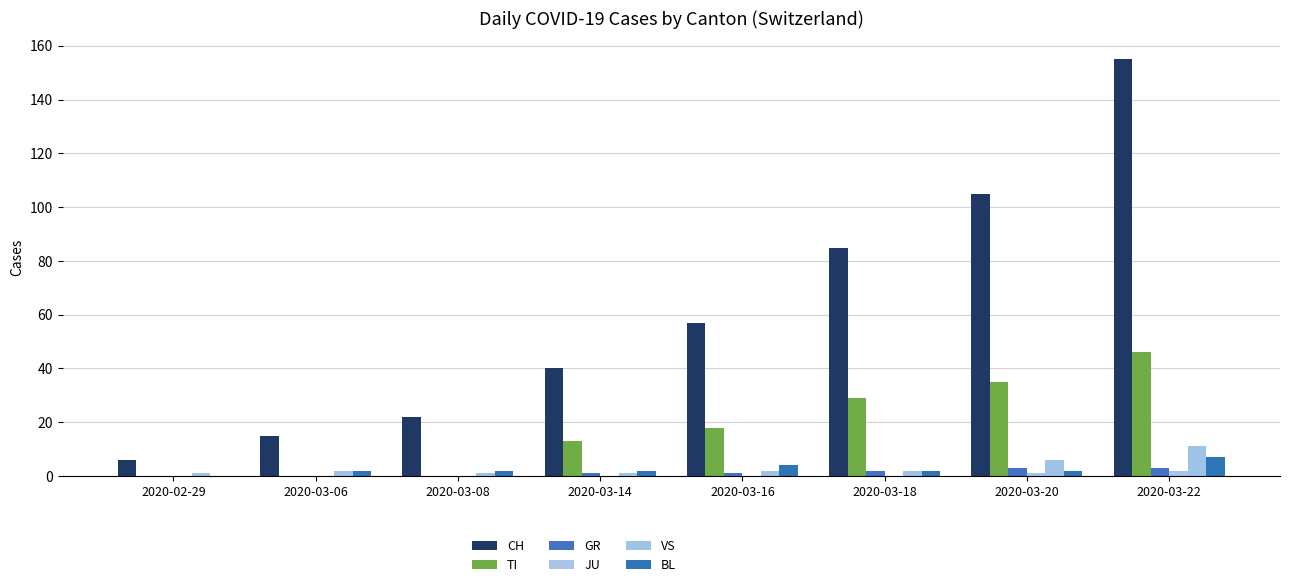

Count the number of categories in the chart.

8